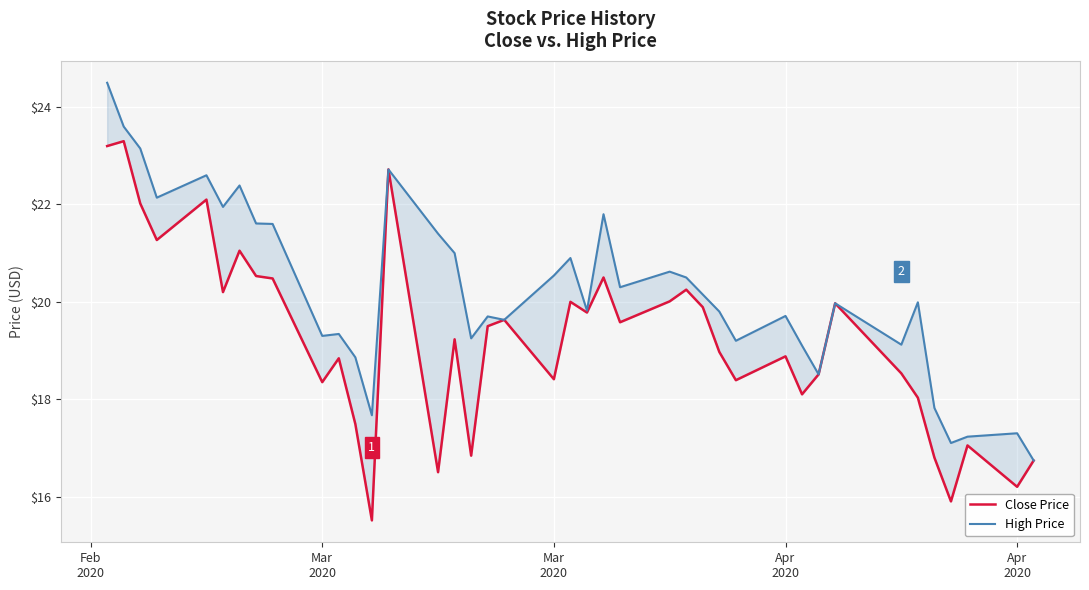

True or false: High Price and Close Price intersect in this chart.

False